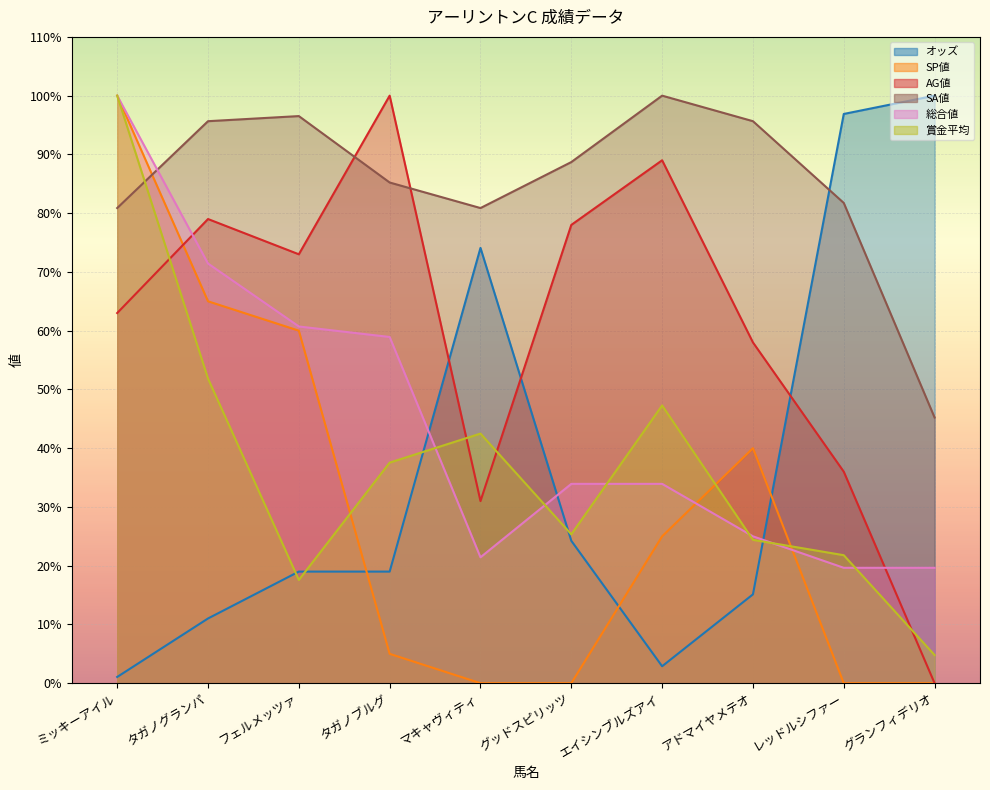

Which series changed the most between ミッキーアイル and グランフィデリオ?

SP値